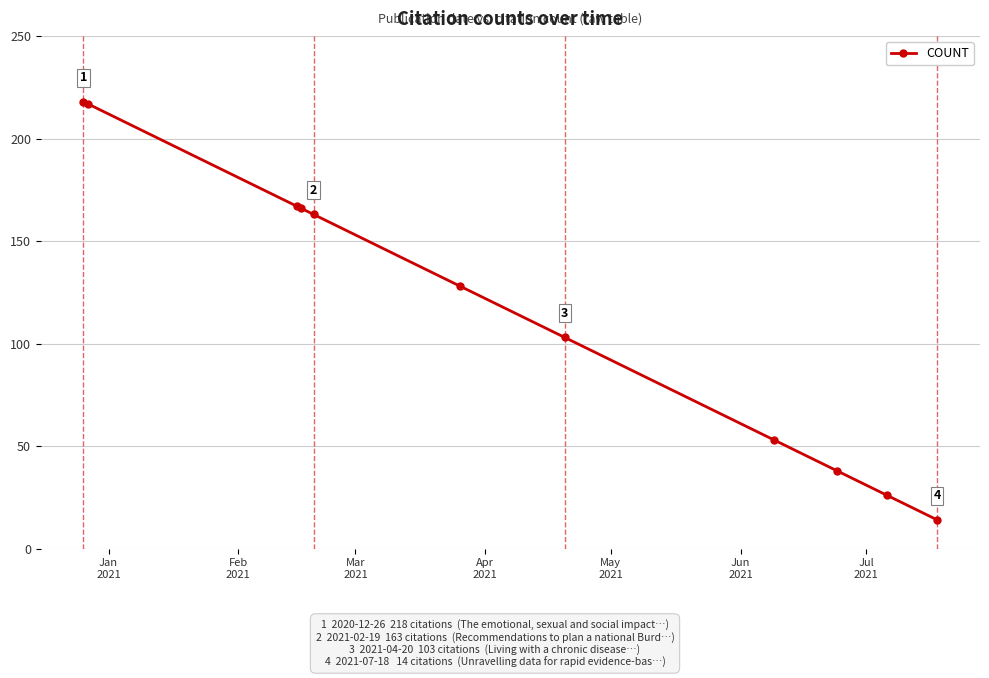

What is the maximum value shown in the chart?

218